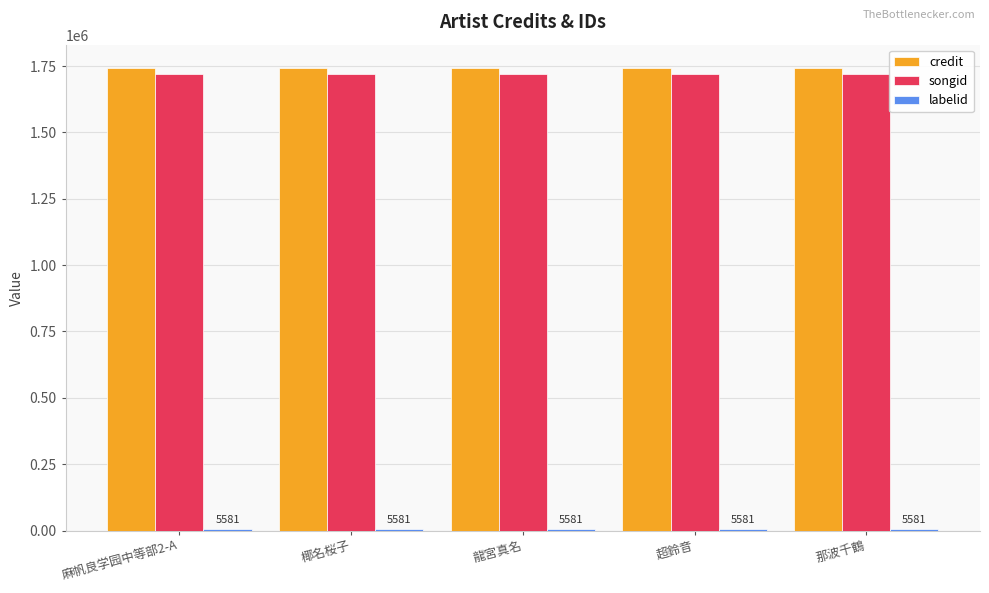

What is the maximum value shown in the chart?

1743200